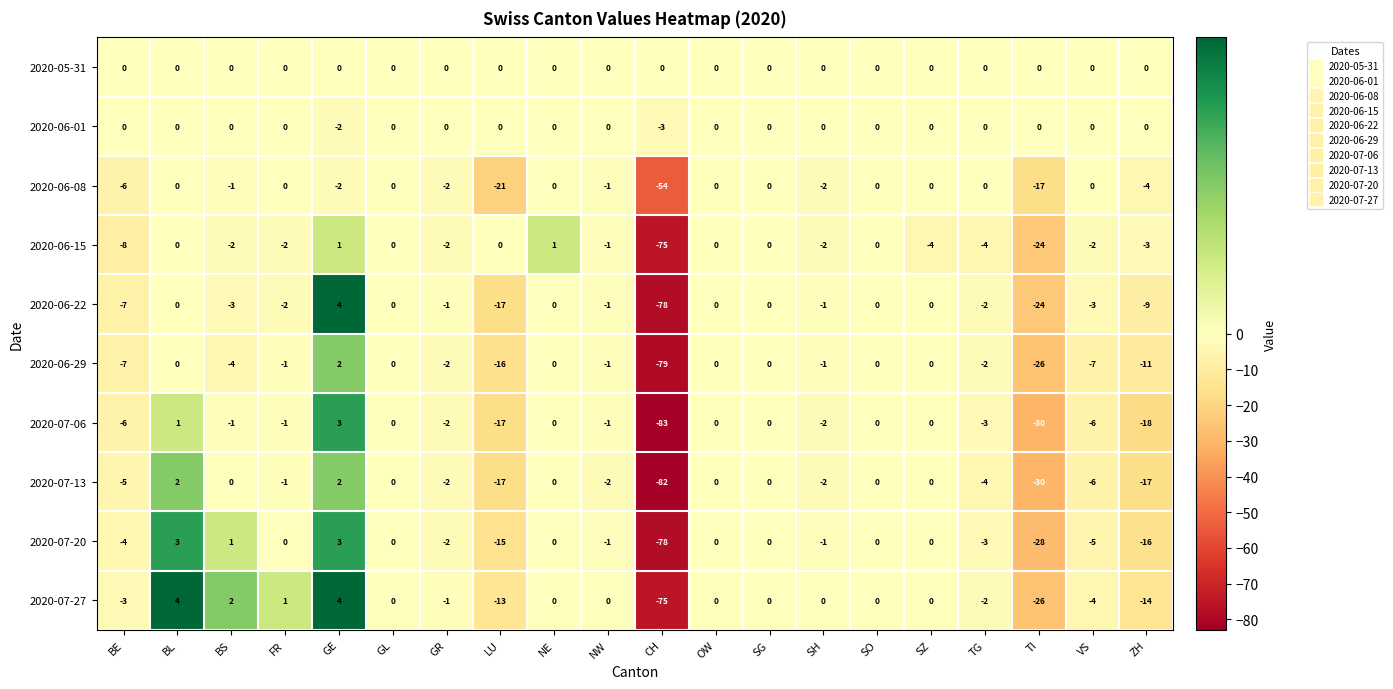

Count the number of categories in the chart.

20